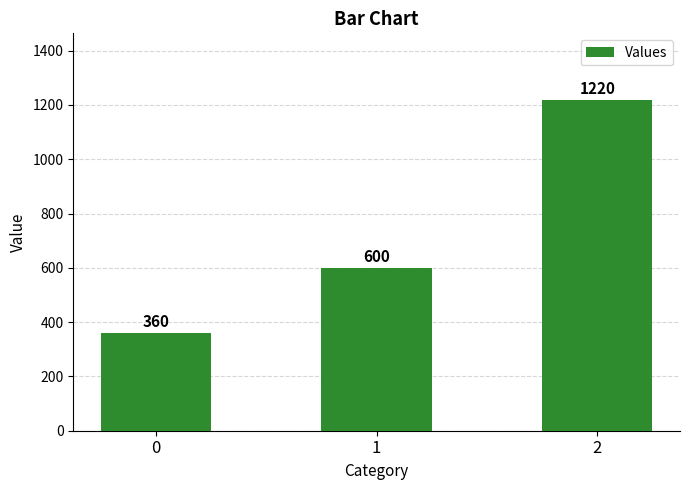

Which has a higher value, 0 or 2?

2